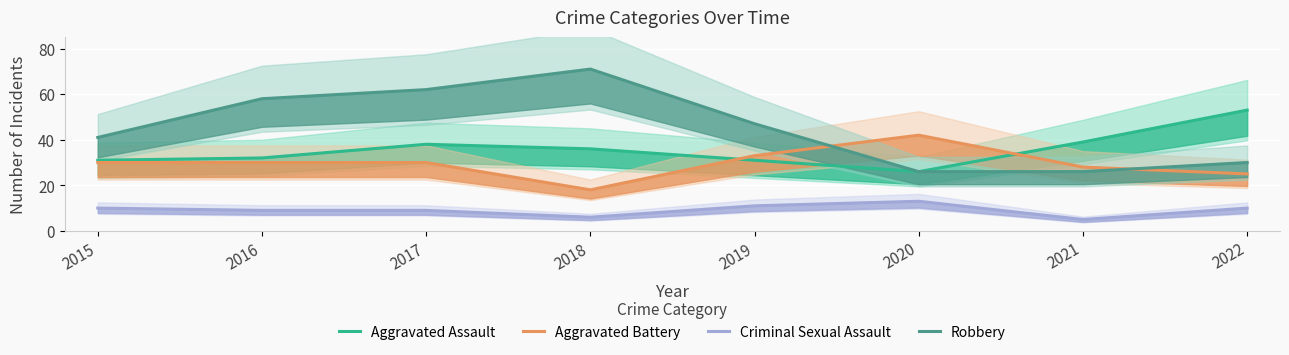

Rank the series by their average value, from highest to lowest.

Robbery, Aggravated Assault, Aggravated Battery, Criminal Sexual Assault